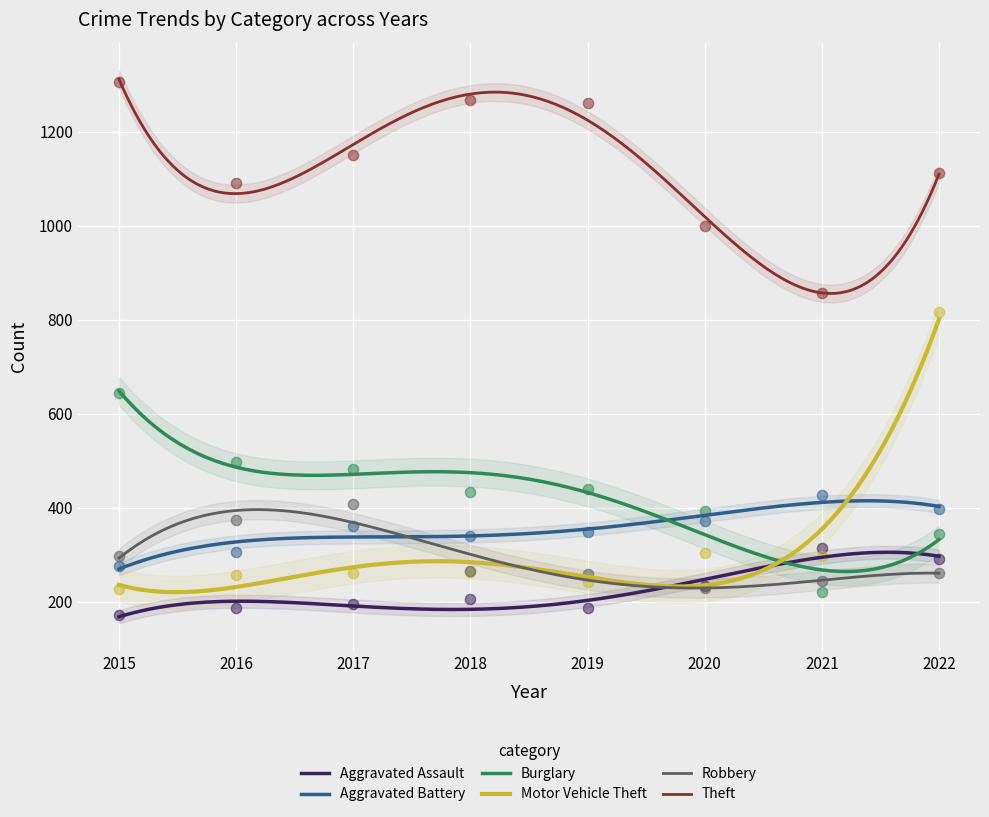

Which series has the widest spread of Y values?

Motor Vehicle Theft